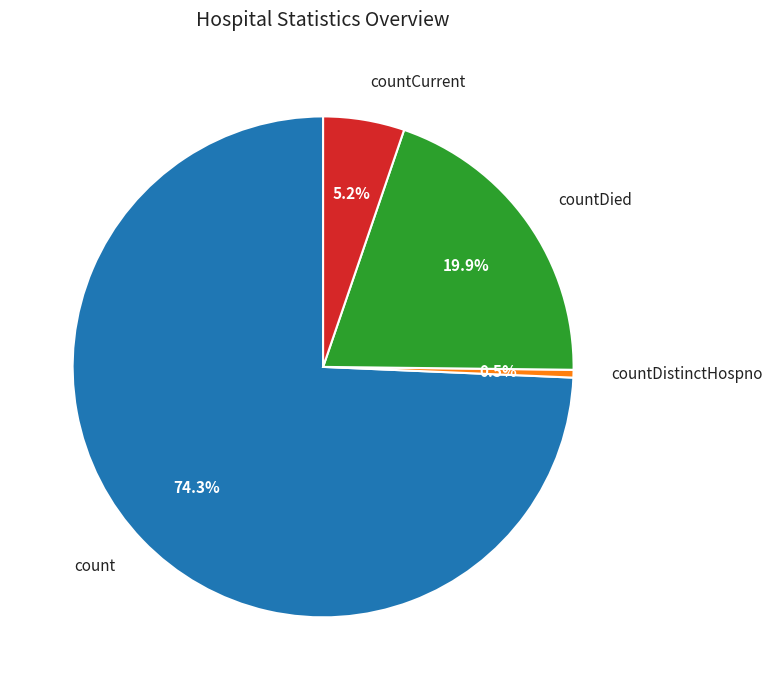

To the nearest percent, what is the difference between the countDistinctHospno and count slice percentages?

74%